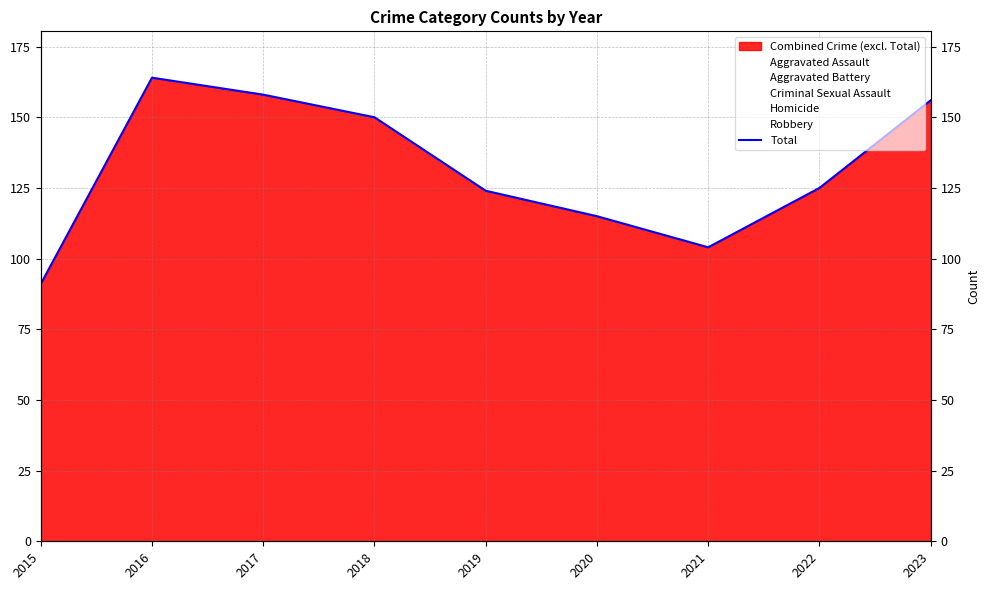

At which label does the data first exceed 125?

2016